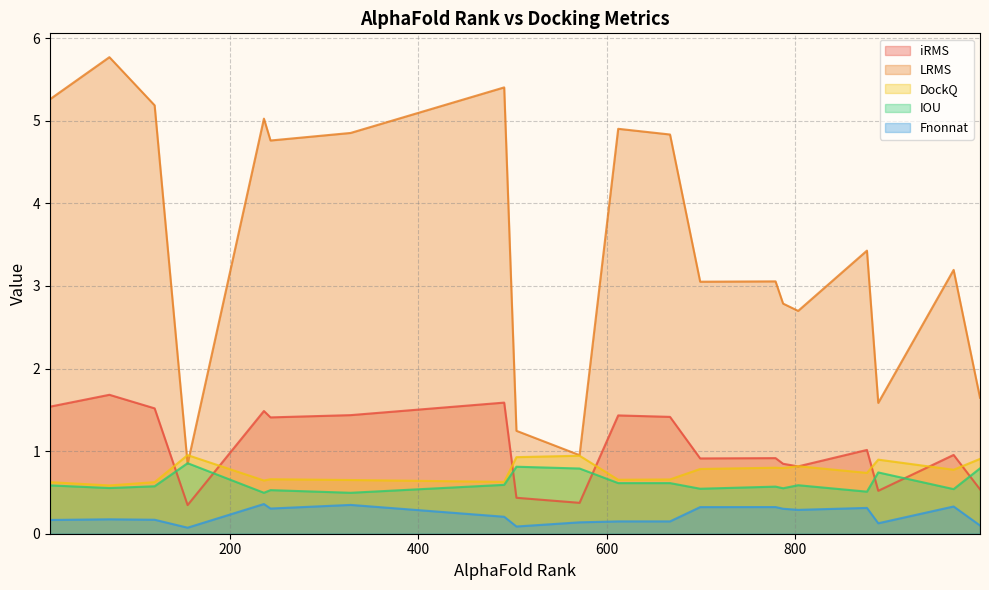

Between 72 and 491, which is larger?

72